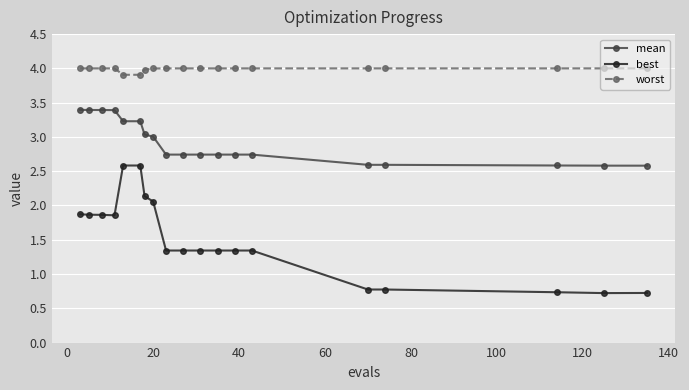

Which series has the largest total across all categories?

worst